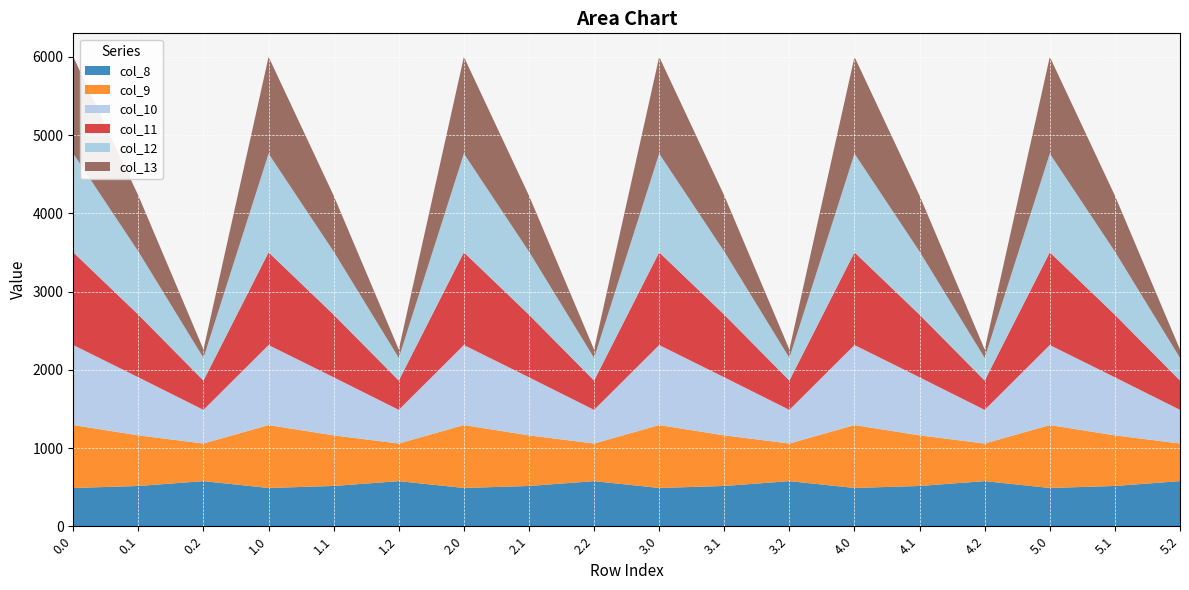

Reading right to left, list all the values displayed in this chart.

col_8: 5.2=576.6	5.1=514.8	5.0=489.3	4.2=576.6	4.1=514.8	4.0=489.3	3.2=576.6	3.1=514.8	3.0=489.3	2.2=576.6	2.1=514.8	2.0=489.3	1.2=576.6	1.1=514.8	1.0=489.3	0.2=576.6	0.1=514.8	0.0=489.3
col_9: 5.2=480.7	5.1=646.9	5.0=804.0	4.2=480.7	4.1=646.9	4.0=804.0	3.2=480.7	3.1=646.9	3.0=804.0	2.2=480.7	2.1=646.9	2.0=804.0	1.2=480.7	1.1=646.9	1.0=804.0	0.2=480.7	0.1=646.9	0.0=804.0
col_10: 5.2=430.5	5.1=742.1	5.0=1023.2	4.2=430.5	4.1=742.1	4.0=1023.2	3.2=430.5	3.1=742.1	3.0=1023.2	2.2=430.5	2.1=742.1	2.0=1023.2	1.2=430.5	1.1=742.1	1.0=1023.2	0.2=430.5	0.1=742.1	0.0=1023.2
col_11: 5.2=374.4	5.1=800.2	5.0=1185.2	4.2=374.4	4.1=800.2	4.0=1185.2	3.2=374.4	3.1=800.2	3.0=1185.2	2.2=374.4	2.1=800.2	2.0=1185.2	1.2=374.4	1.1=800.2	1.0=1185.2	0.2=374.4	0.1=800.2	0.0=1185.2
col_12: 5.2=289.5	5.1=806.9	5.0=1261.6	4.2=289.5	4.1=806.9	4.0=1261.6	3.2=289.5	3.1=806.9	3.0=1261.6	2.2=289.5	2.1=806.9	2.0=1261.6	1.2=289.5	1.1=806.9	1.0=1261.6	0.2=289.5	0.1=806.9	0.0=1261.6
col_13: 5.2=107.8	5.1=715.3	5.0=1237.4	4.2=107.8	4.1=715.3	4.0=1237.4	3.2=107.8	3.1=715.3	3.0=1237.4	2.2=107.8	2.1=715.3	2.0=1237.4	1.2=107.8	1.1=715.3	1.0=1237.4	0.2=107.8	0.1=715.3	0.0=1237.4